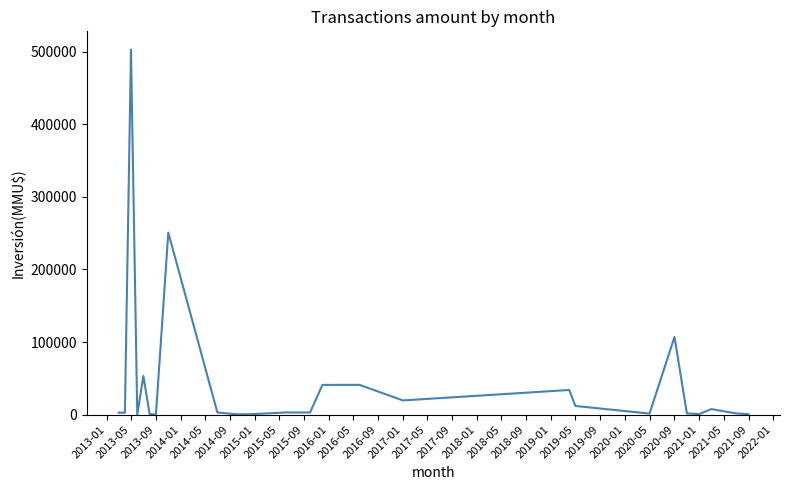

What is the greatest value displayed?

502750